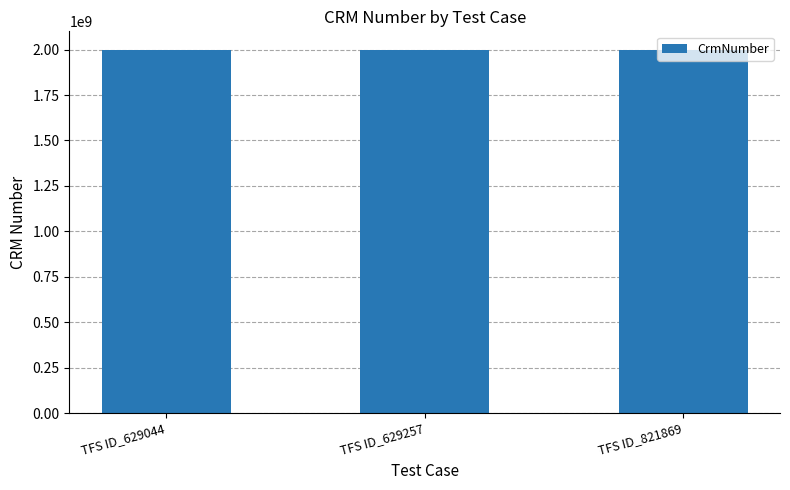

What is the greatest value displayed?

2000440295